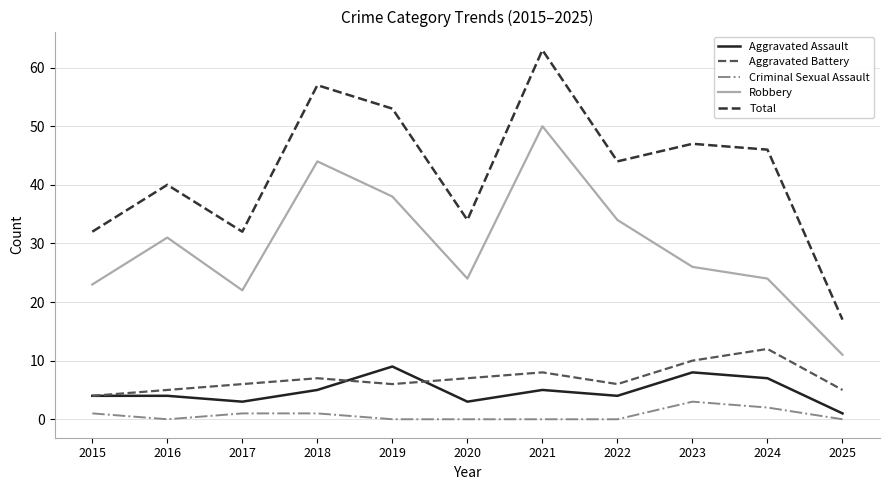

The Robbery series shows 5 at 2025. True or false?

False